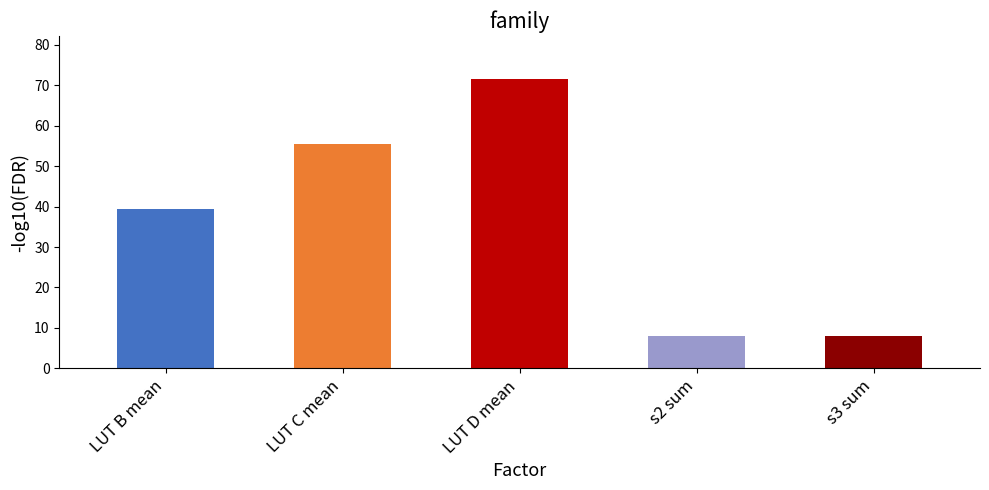

Reading left to right, what are all the values shown in this chart?

39.5	55.5	71.5	8.0	8.0